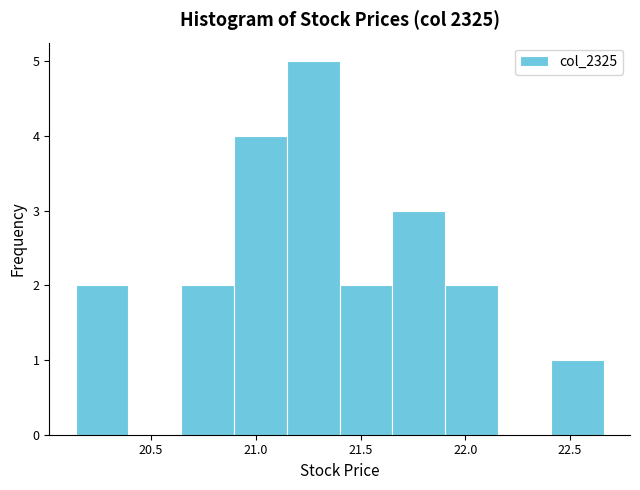

Reading left to right, transcribe this chart: for each bar, give the range it covers on the x-axis and its height. Neither the bar edges nor the heights are printed on the chart, so give them approximately, as read against the axes.

20.15 to 20.40: 2
20.40 to 20.65: 0
20.65 to 20.90: 2
20.90 to 21.15: 4
21.15 to 21.40: 5
21.40 to 21.65: 2
21.65 to 21.90: 3
21.90 to 22.15: 2
22.15 to 22.40: 0
22.40 to 22.65: 1